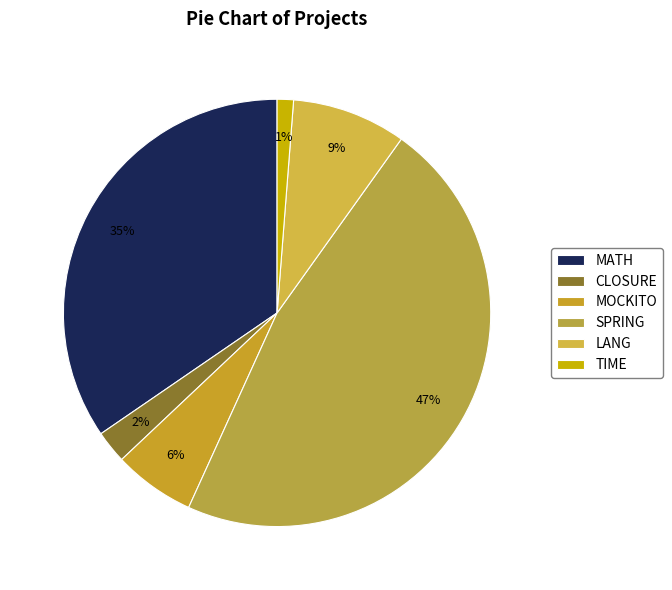

How many segments does this pie chart have?

6